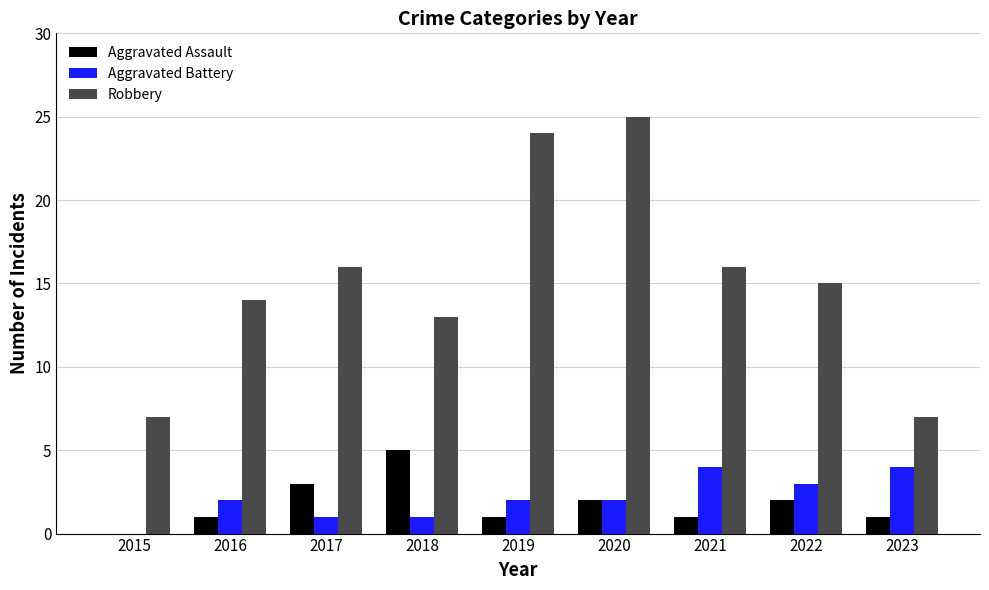

True or false: Robbery has a value of 33 at 2020.

False